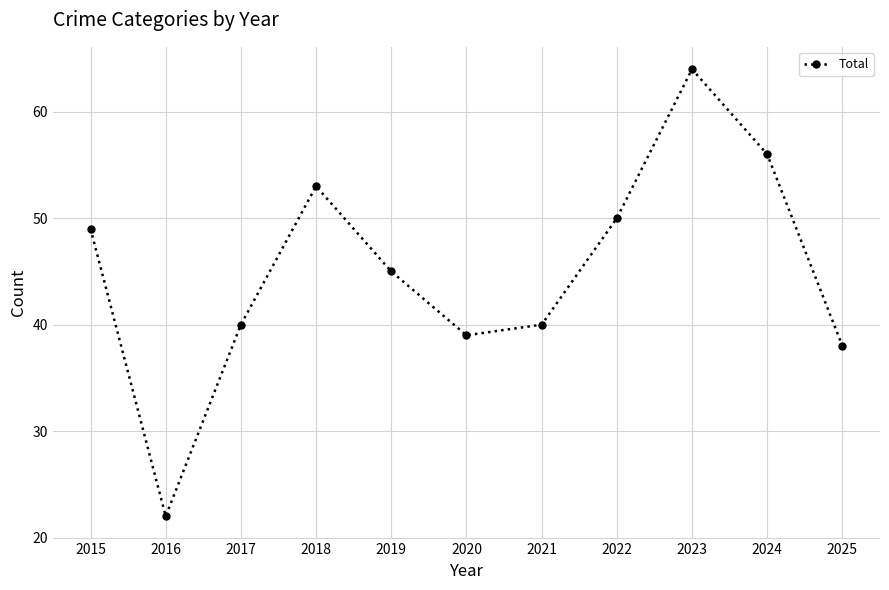

At which label is the value closest to 43?

2019